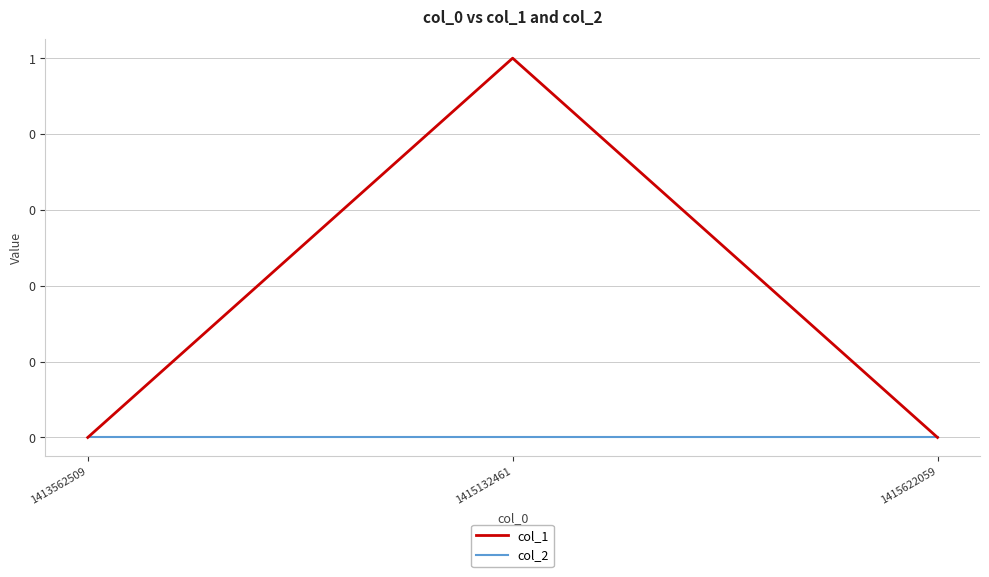

At how many categories does at least one series exceed 0?

1